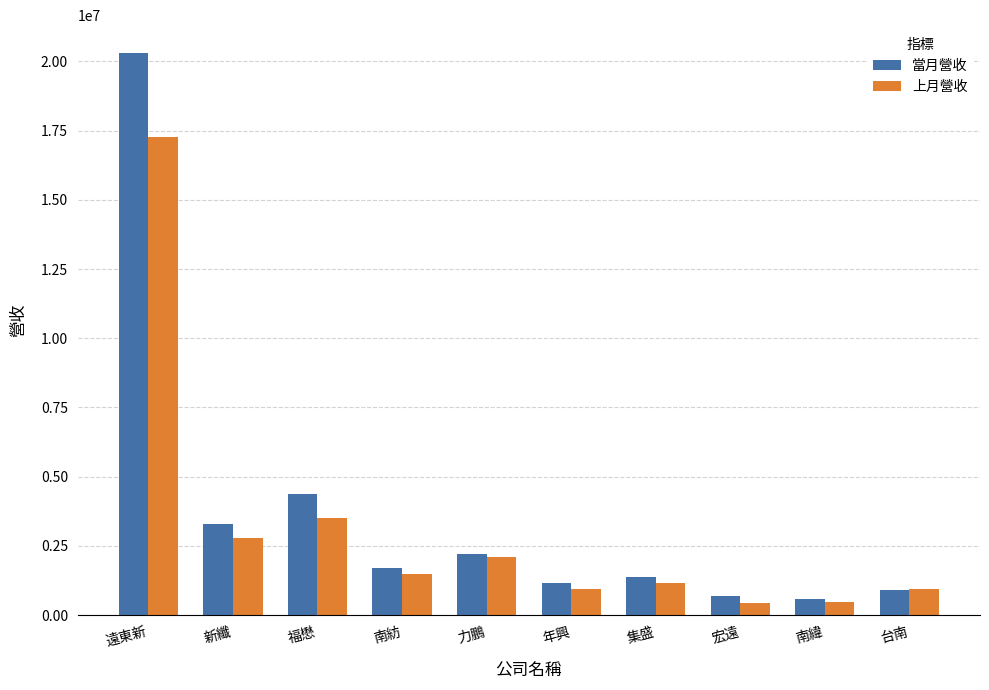

Which series has the largest total across all categories?

當月營收